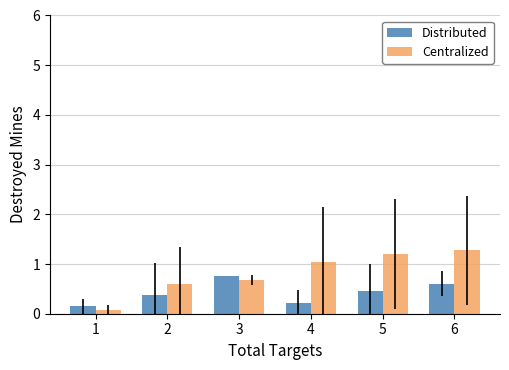

Rank the series at 2 from highest to lowest value.

Centralized, Distributed